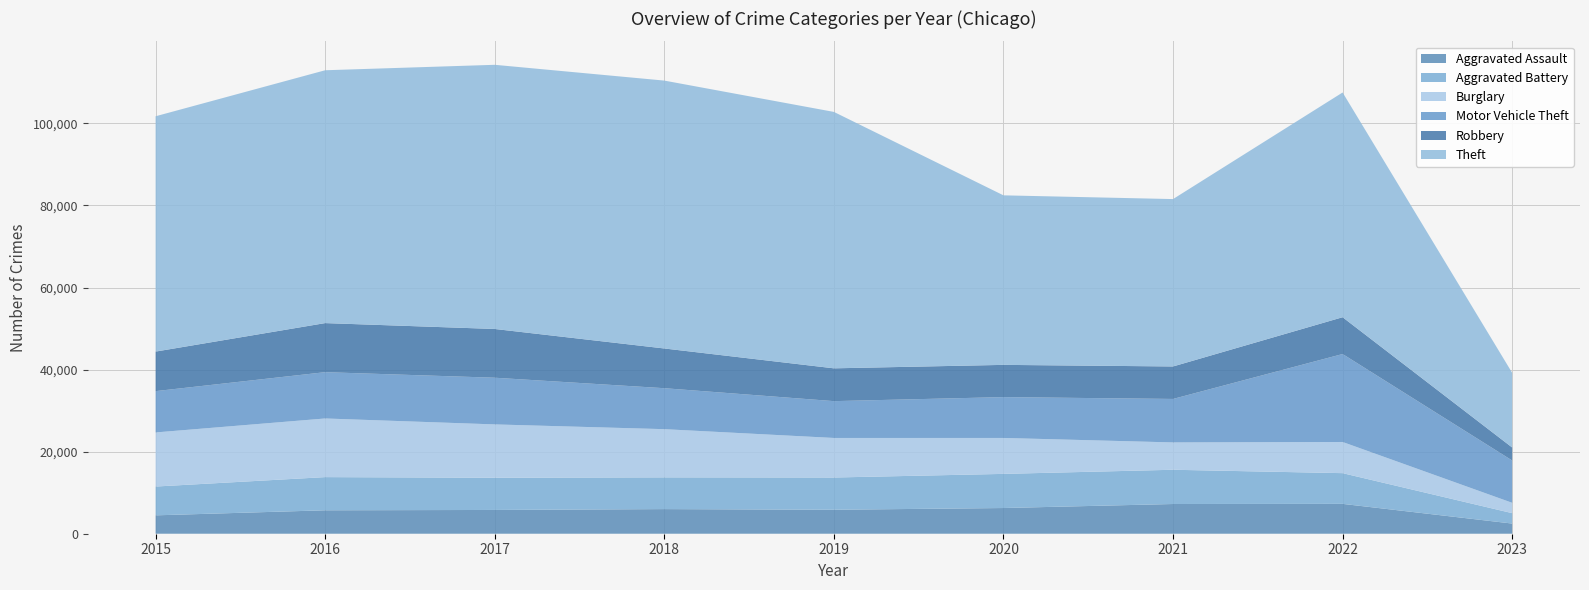

Reading left to right, extract all data points from this chart.

Aggravated Assault: 2015=4480	2016=5712	2017=5793	2018=6001	2019=5841	2020=6263	2021=7243	2022=7276	2023=2477
Aggravated Battery: 2015=7018	2016=8085	2017=7845	2018=7734	2019=7857	2020=8319	2021=8346	2022=7486	2023=2535
Burglary: 2015=13184	2016=14289	2017=13001	2018=11746	2019=9639	2020=8757	2021=6659	2022=7594	2023=2521
Motor Vehicle Theft: 2015=10068	2016=11286	2017=11380	2018=9985	2019=8977	2020=9956	2021=10598	2022=21439	2023=10314
Robbery: 2015=9638	2016=11960	2017=11880	2018=9680	2019=7994	2020=7855	2021=7918	2022=8968	2023=3169
Theft: 2015=57350	2016=61619	2017=64381	2018=65286	2019=62491	2020=41317	2021=40791	2022=54769	2023=18195